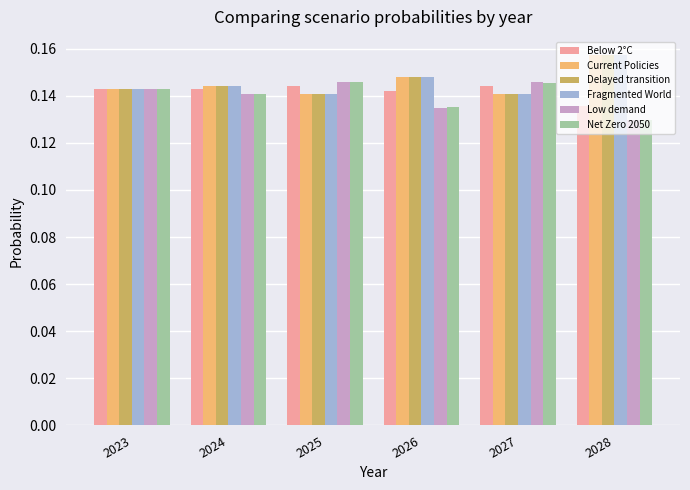

Count the Below 2°C values in the range 0 to 1.

6